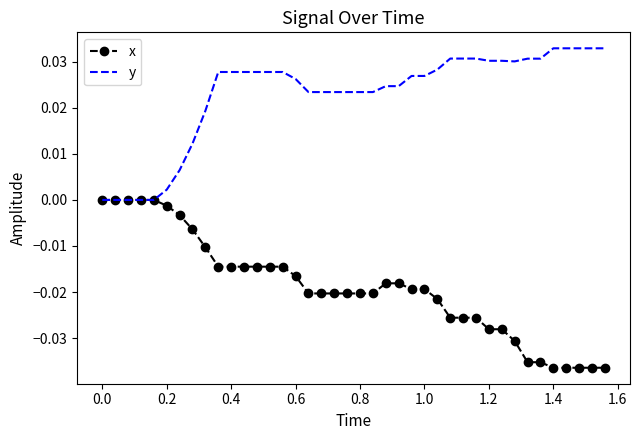

List the series in order of their peak value, highest first.

y, x